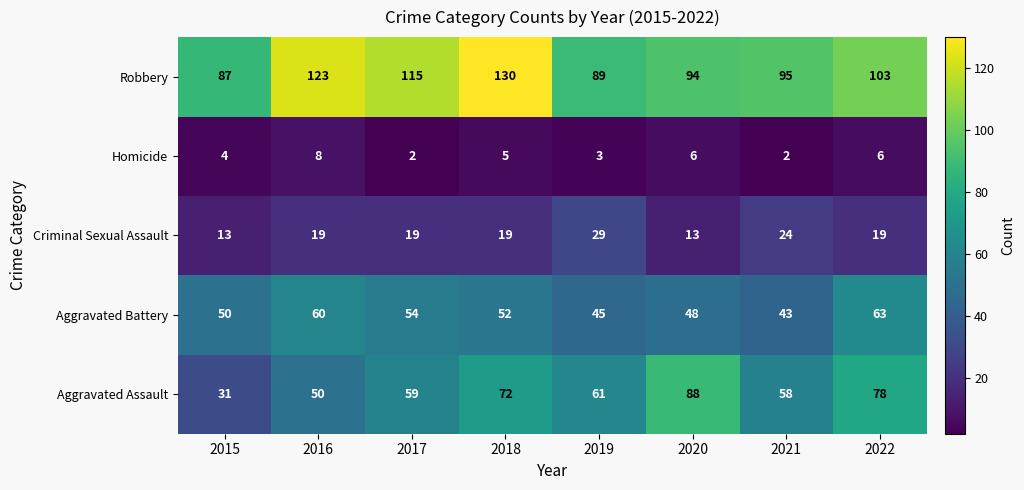

At 2019, list the series in order from smallest to largest.

Homicide, Criminal Sexual Assault, Aggravated Battery, Aggravated Assault, Robbery